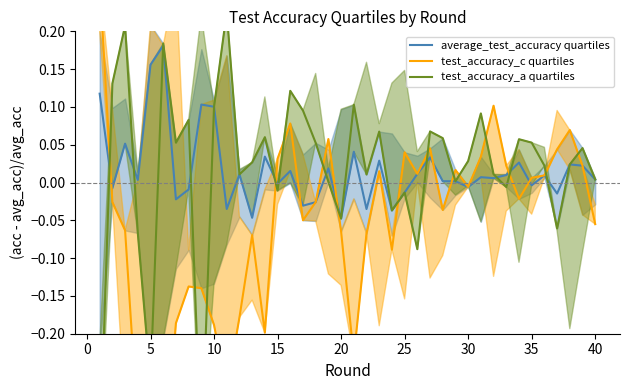

At how many categories does at least one series exceed 0?

38